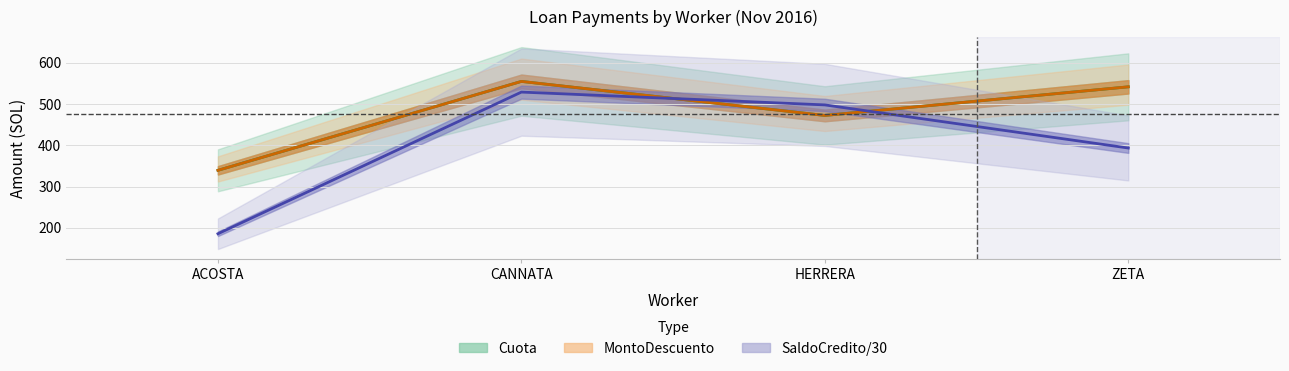

Reading left to right, transcribe all the data shown in this chart.

Cuota (Estimate): ACOSTA=339.3	CANNATA=555.0	HERRERA=472.4	ZETA=541.9
MontoDescuento (Estimate partial): ACOSTA=339.3	CANNATA=555.0	HERRERA=472.4	ZETA=541.9
SaldoCredito/30 (Forecast): ACOSTA=185.4	CANNATA=529.1	HERRERA=498.0	ZETA=393.4